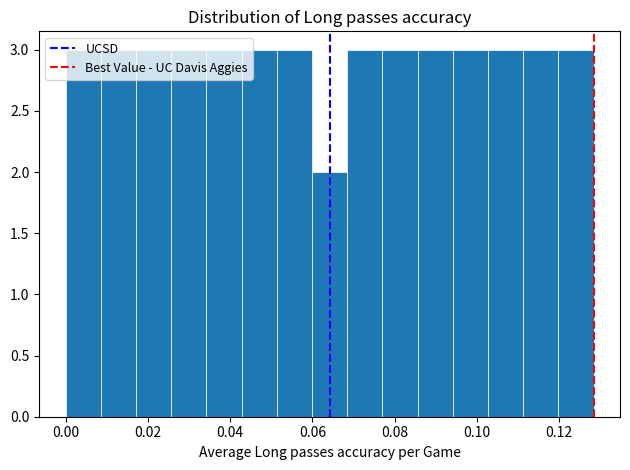

Reading left to right, list every bar in this chart as the range it spans on the x-axis followed by its height. Neither the bar edges nor the heights are printed on the chart, so give them approximately, as read against the axes.

0.000 to 0.008: 3
0.008 to 0.018: 3
0.018 to 0.026: 3
0.026 to 0.034: 3
0.034 to 0.042: 3
0.042 to 0.052: 3
0.052 to 0.060: 3
0.060 to 0.068: 2
0.068 to 0.078: 3
0.078 to 0.086: 3
0.086 to 0.094: 3
0.094 to 0.102: 3
0.102 to 0.112: 3
0.112 to 0.120: 3
0.120 to 0.128: 3